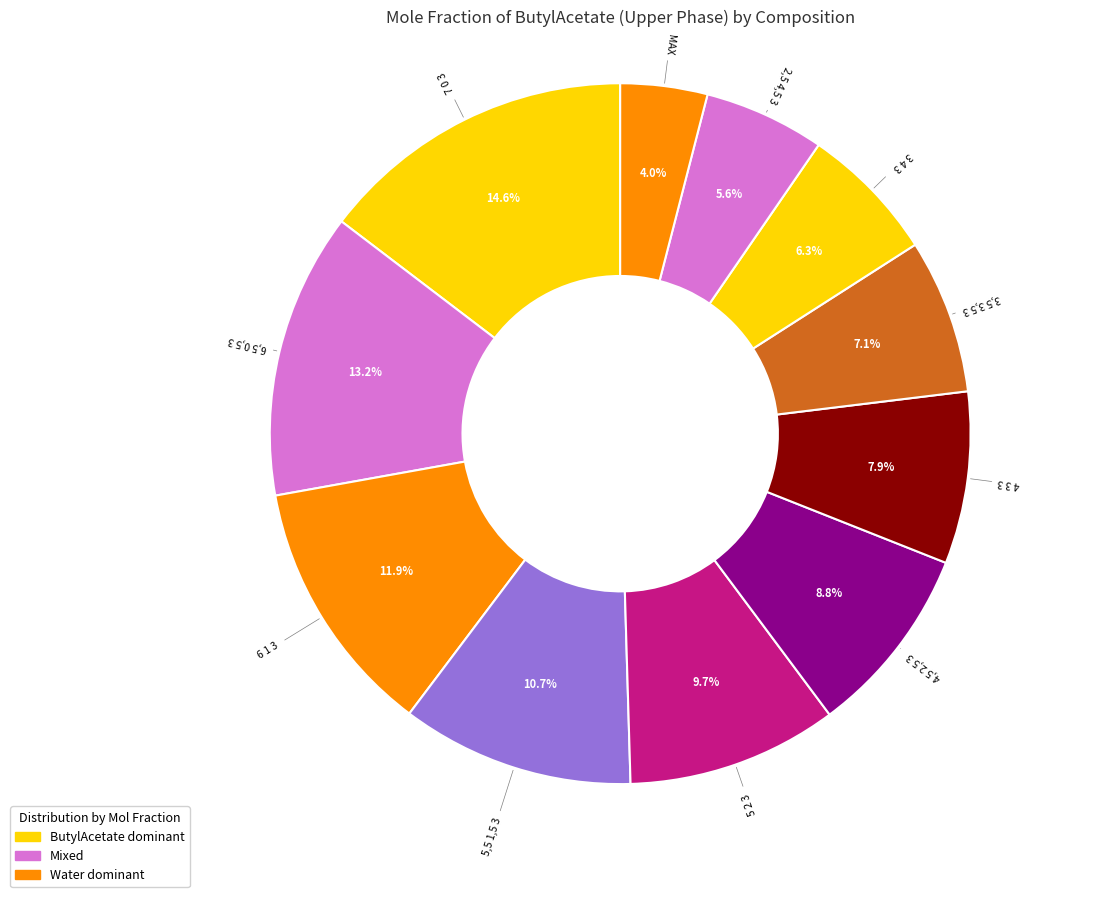

The 3 4 3 slice represents 6% of the pie. True or false?

True